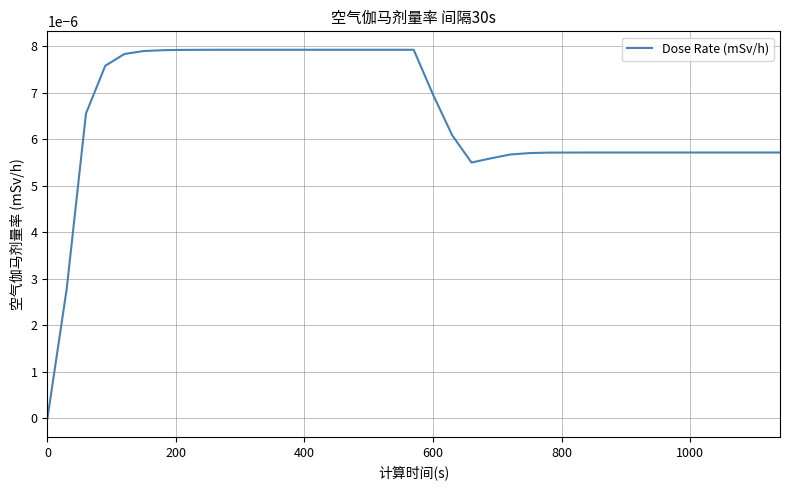

How many interior local valleys (lower than both neighbors) does the data have?

1